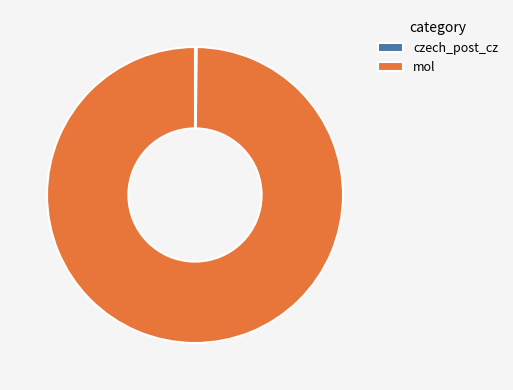

Is it true that mol is 100% of the pie?

True